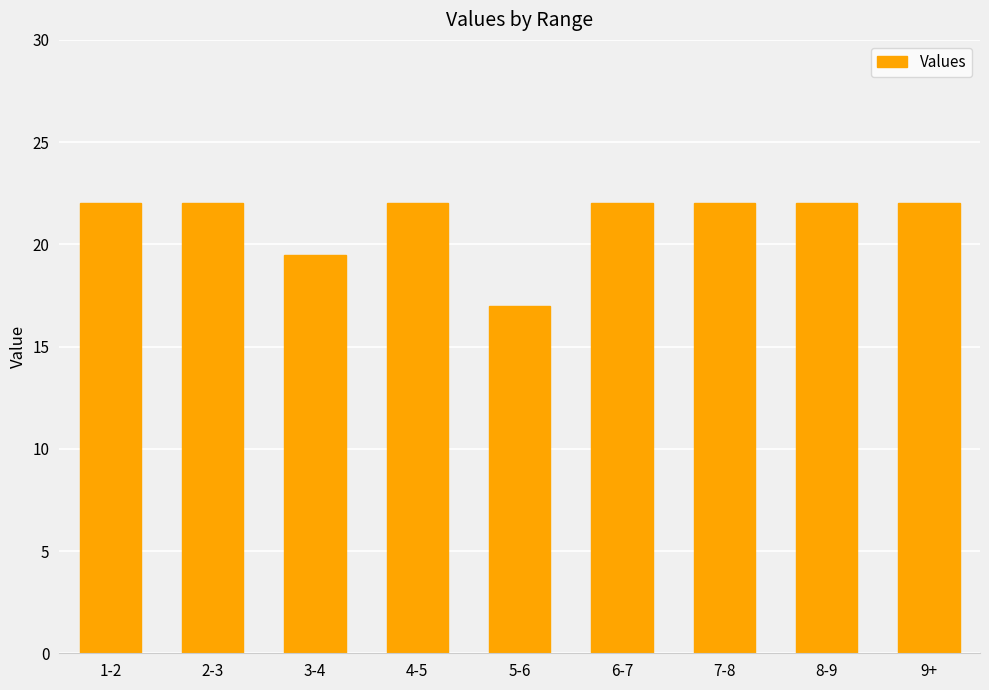

Count the values in the range 22 to 23.

7